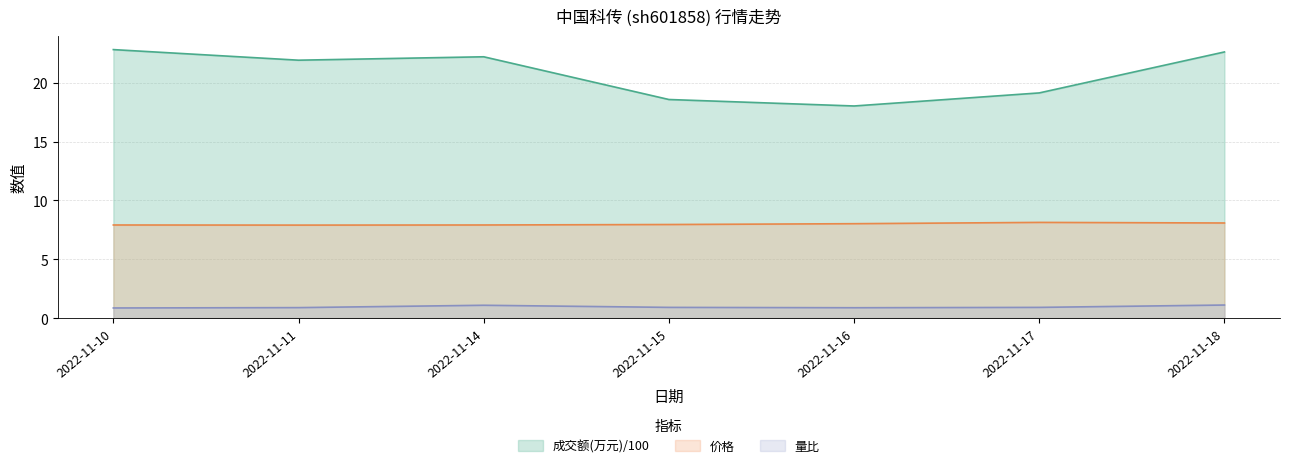

What are all the series names shown in the legend?

成交额(万元)/100, 价格, 量比